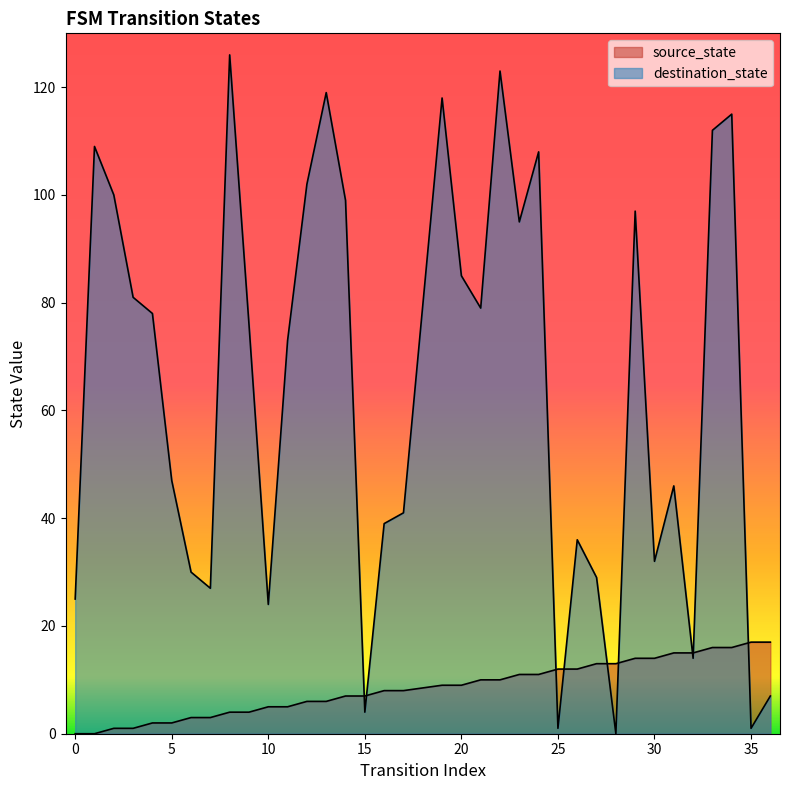

Which series has the largest total across all categories?

destination_state